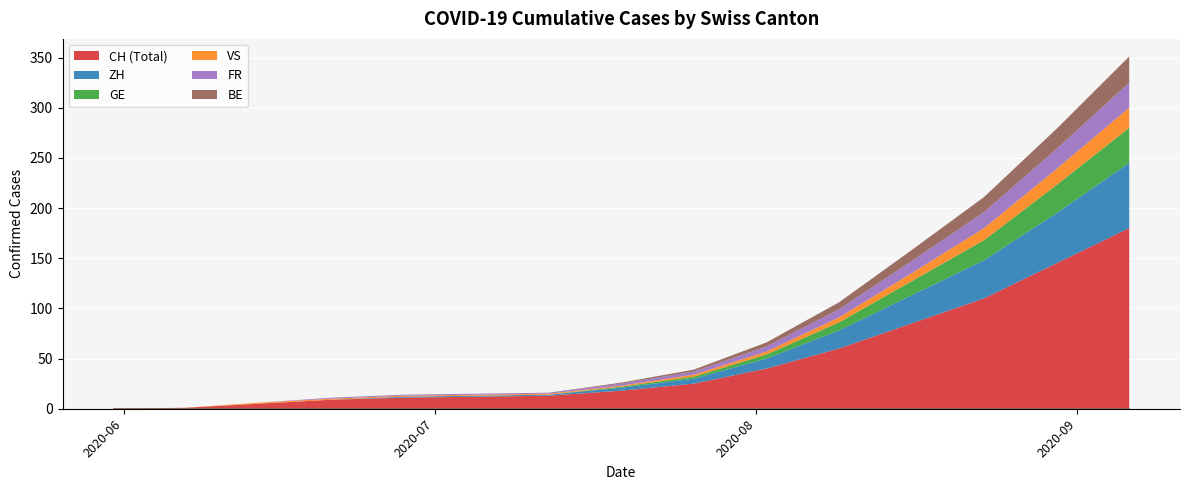

What is the spread (max minus min) of values at 2020-08-30?

129